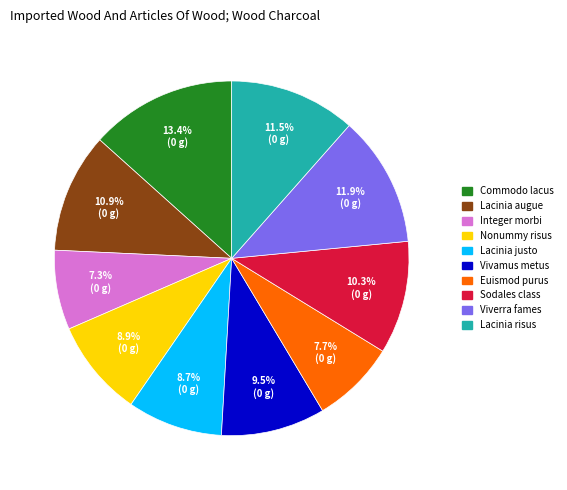

Which slice is the largest?

Commodo lacus